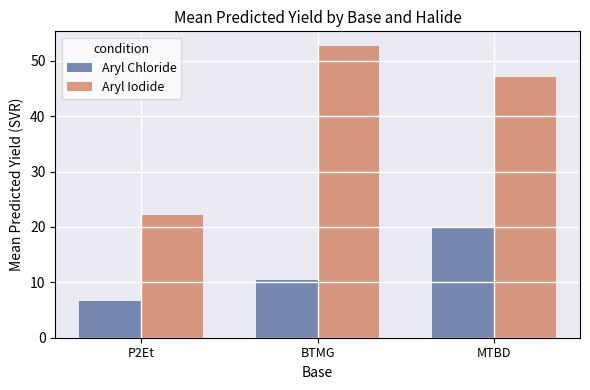

Which series has the largest total across all categories?

Aryl Iodide